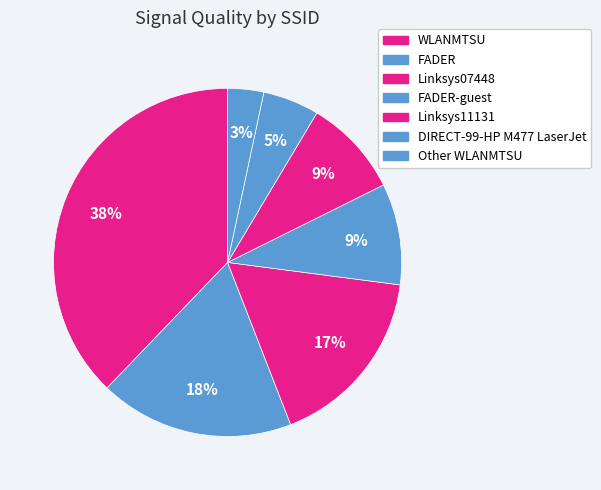

How many slices are in this pie chart?

7